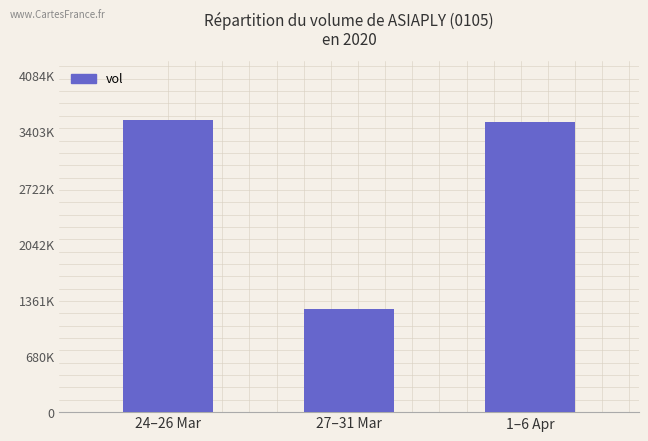

The value at 27–31 Mar is 2261229. True or false?

False